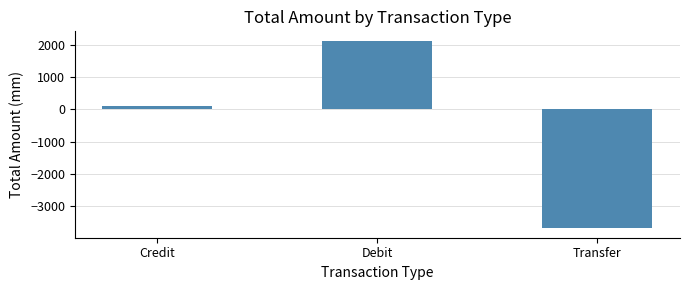

What is the maximum value shown in the chart?

2120.8